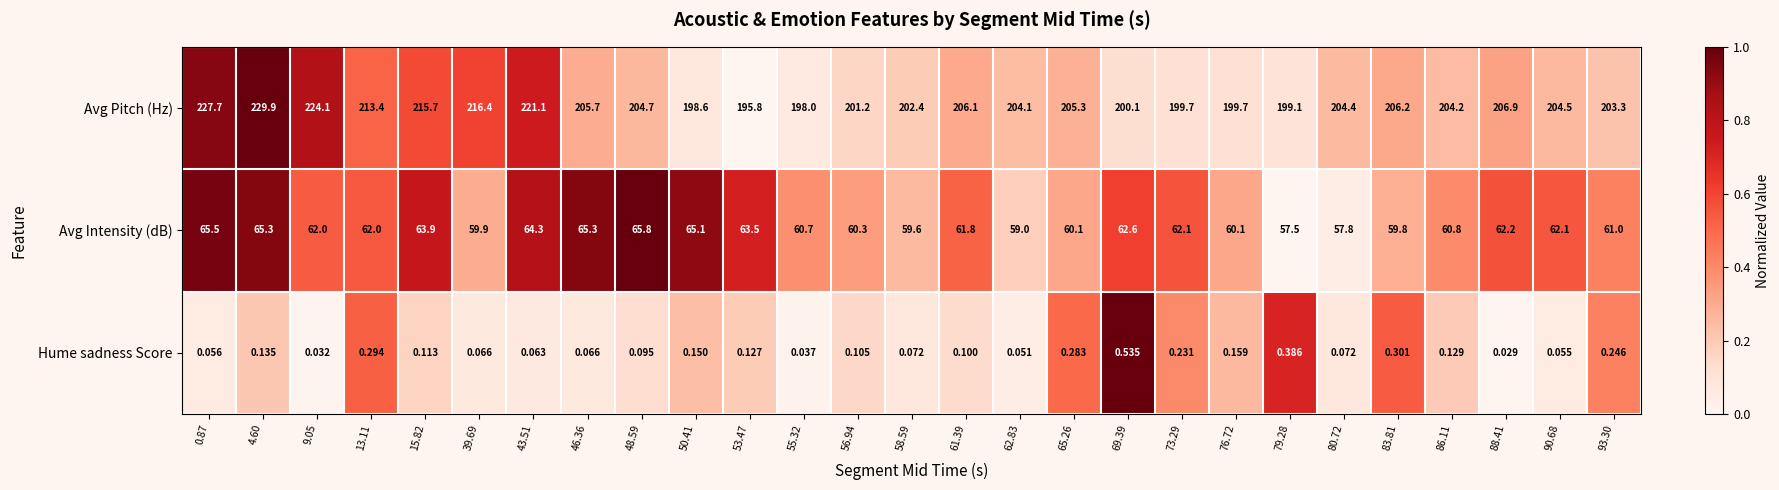

Is the value of Avg Pitch (Hz) at 79.28 greater than the value of Hume sadness Score at 50.41?

Yes